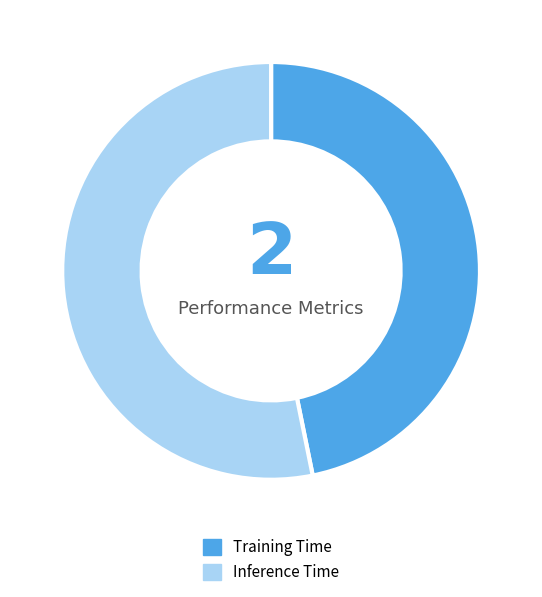

What is the smallest slice in the pie chart?

Training Time